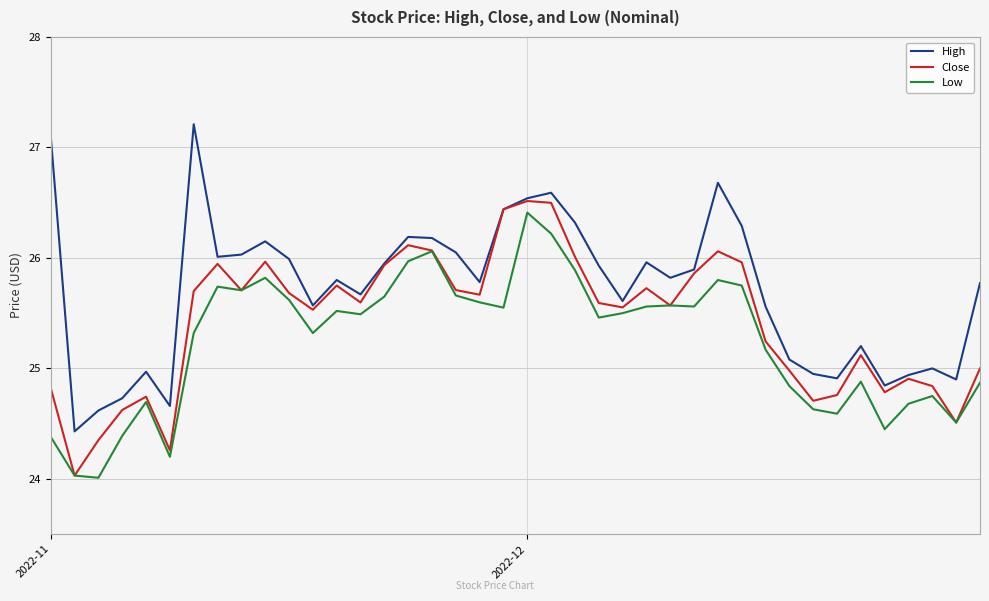

List the series in order of their overall mean, lowest first.

Low, Close, High